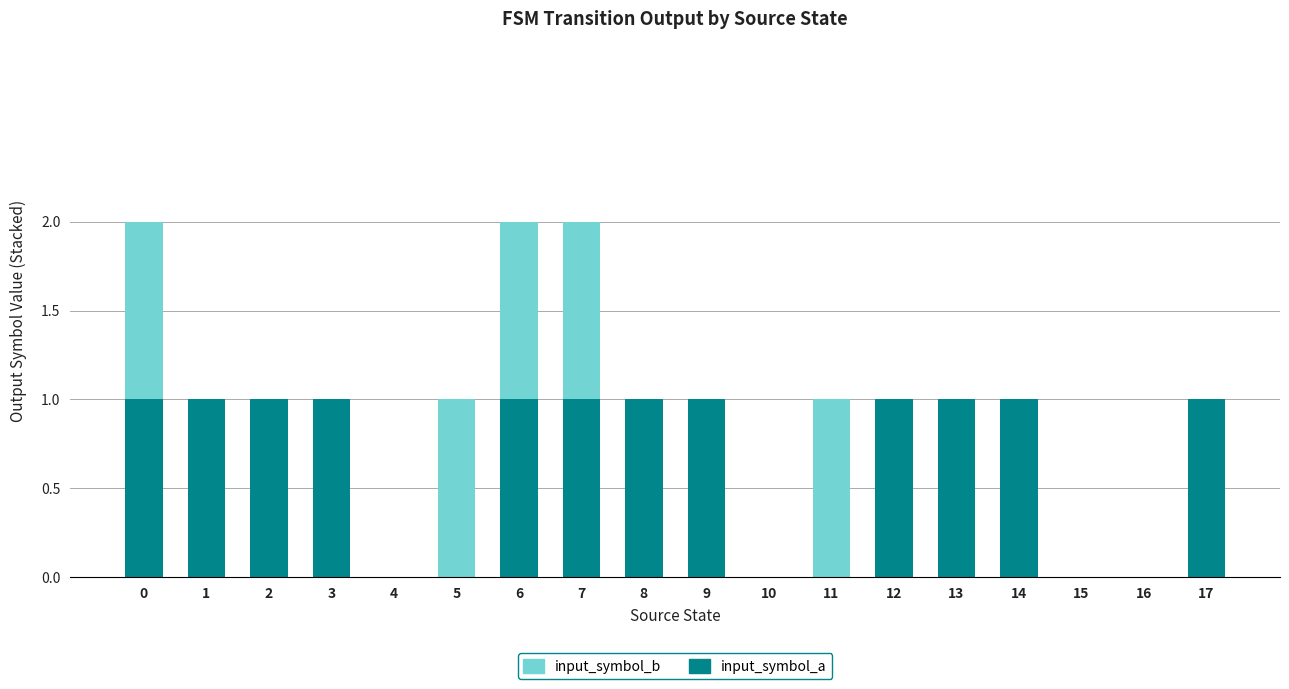

True or false: input_symbol_a has a value of 0 at 8.

False